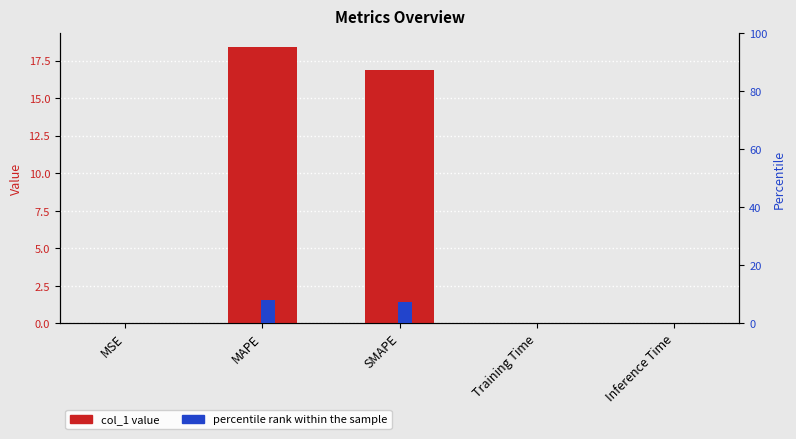

The col_1 value series shows 26.5 at MAPE. True or false?

False